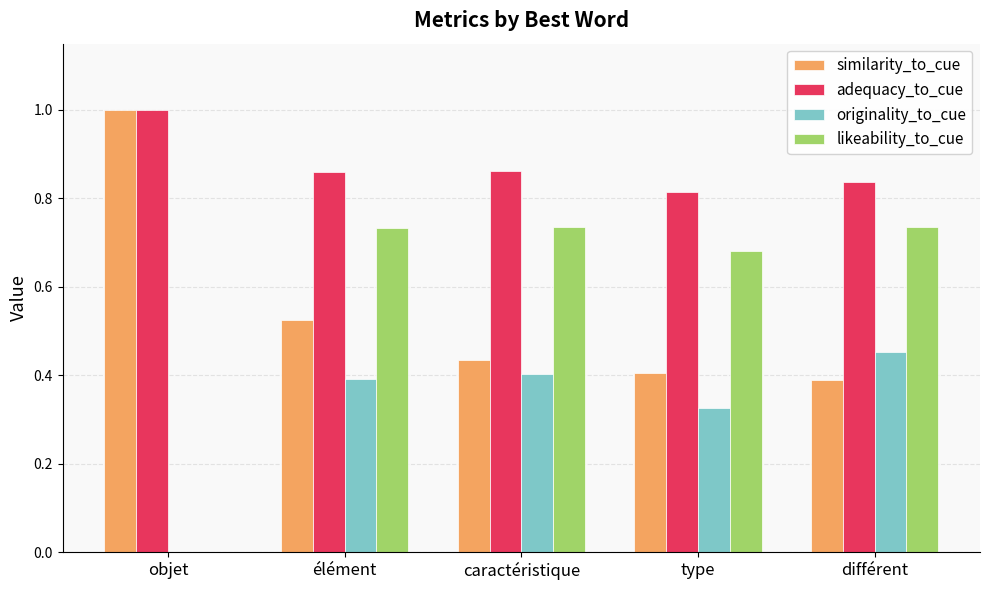

Which series has the largest total across all categories?

adequacy_to_cue